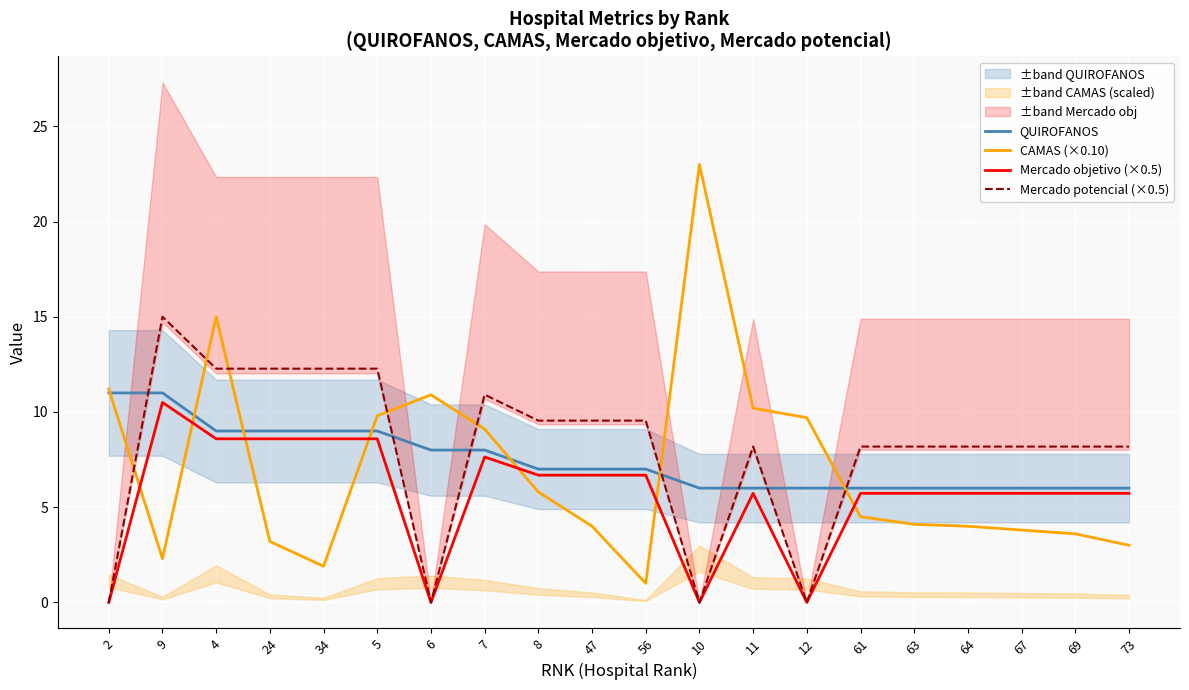

At how many categories does at least one series exceed 10?

10